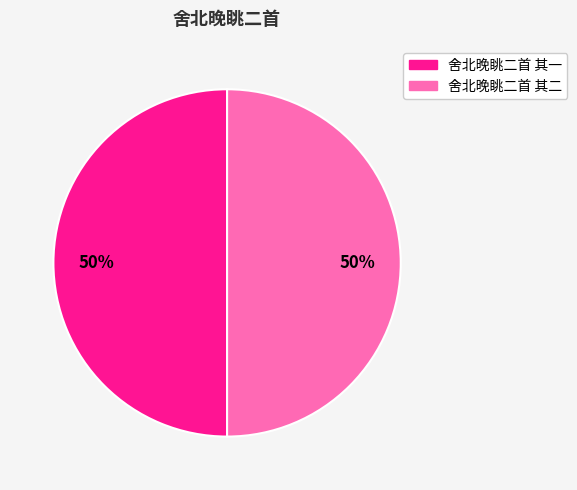

How many segments does this pie chart have?

2